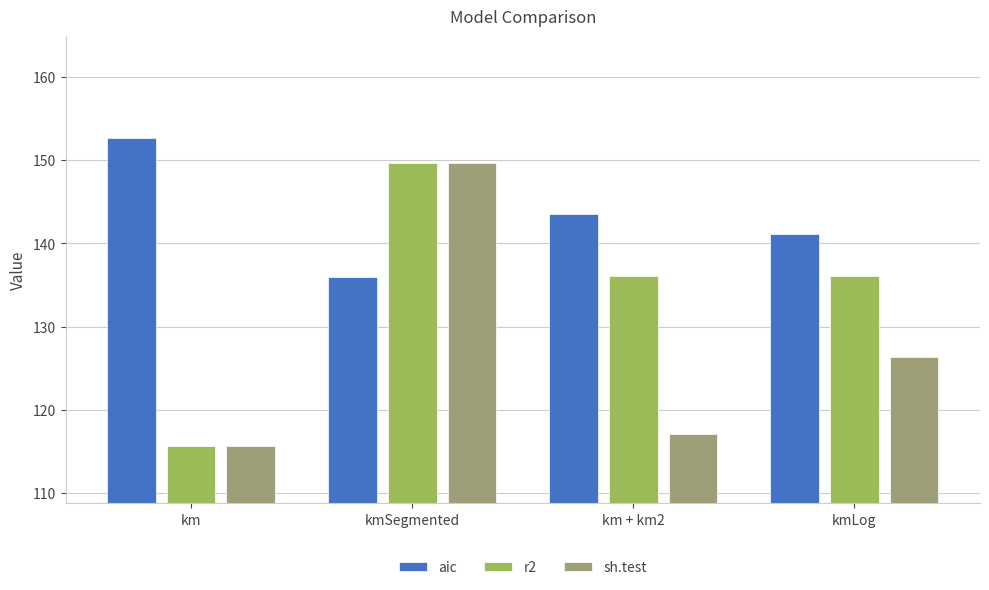

What is the label of the 2nd bar from the left?

kmSegmented